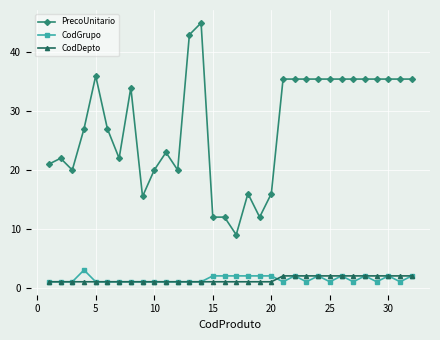

Does the chart have visible grid lines?

Yes